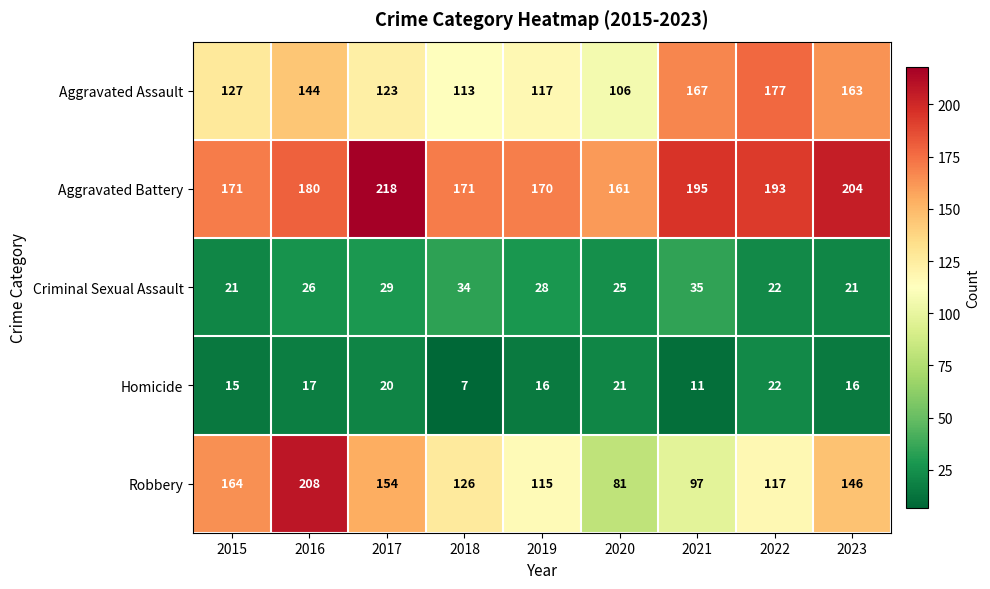

The Robbery series shows 179 at 2018. True or false?

False